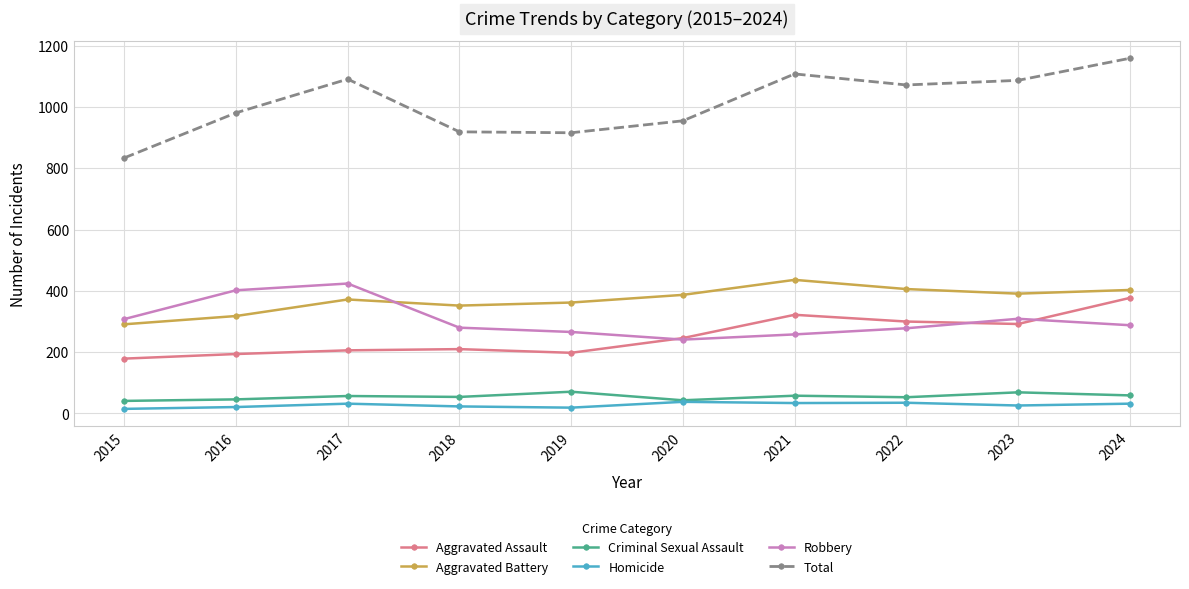

True or false: Homicide has more than 0 interior local peaks.

True